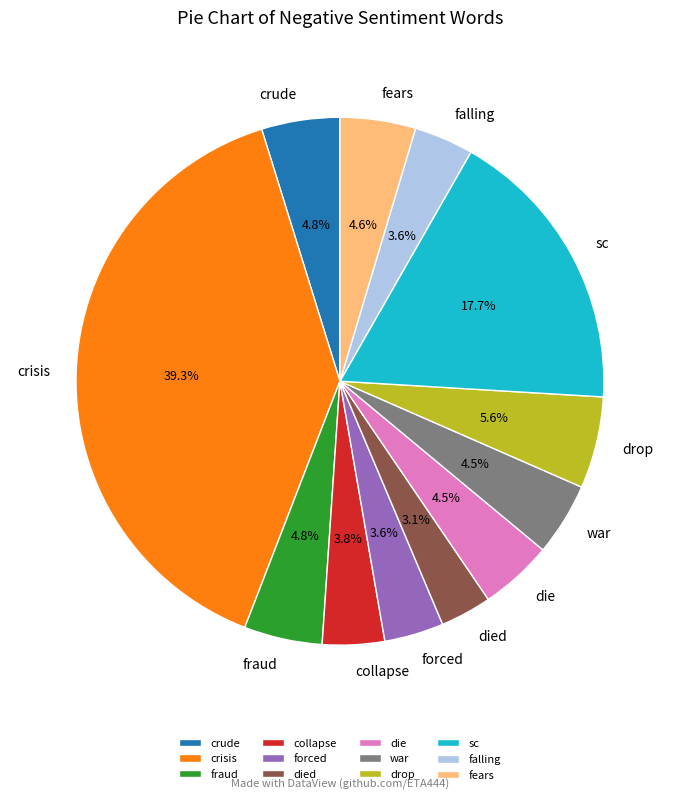

Is there a majority slice in this chart?

No